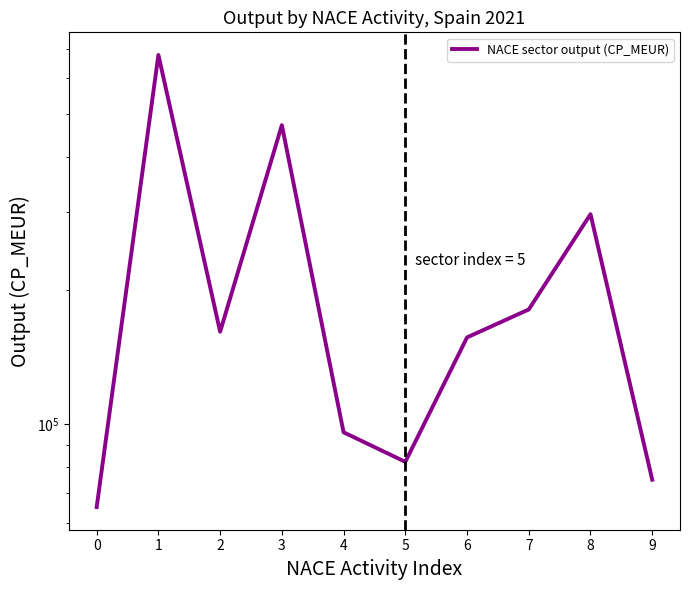

What is the maximum value shown in the chart?

677895